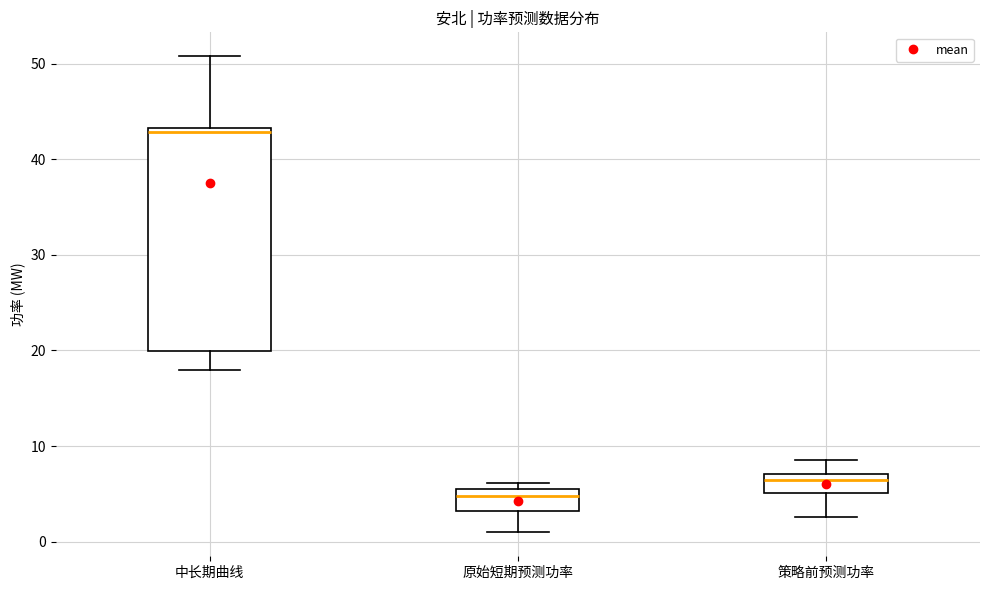

Comparing the boxes themselves (not the whiskers), which one is the tallest?

中长期曲线